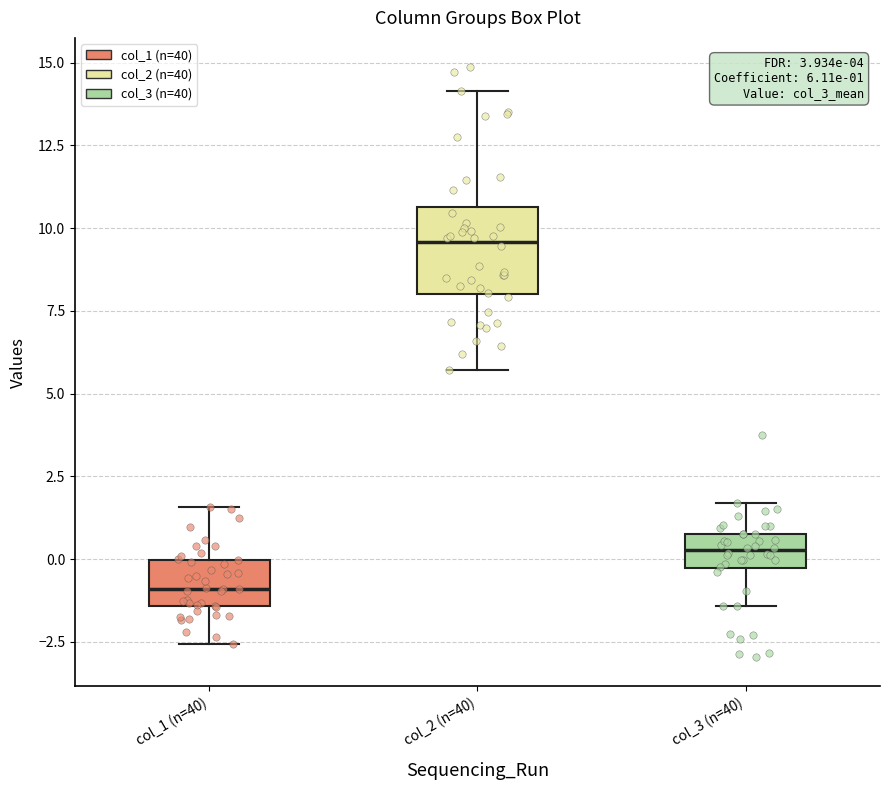

Comparing the boxes themselves (not the whiskers), which one is the tallest?

col_2 (n=40)